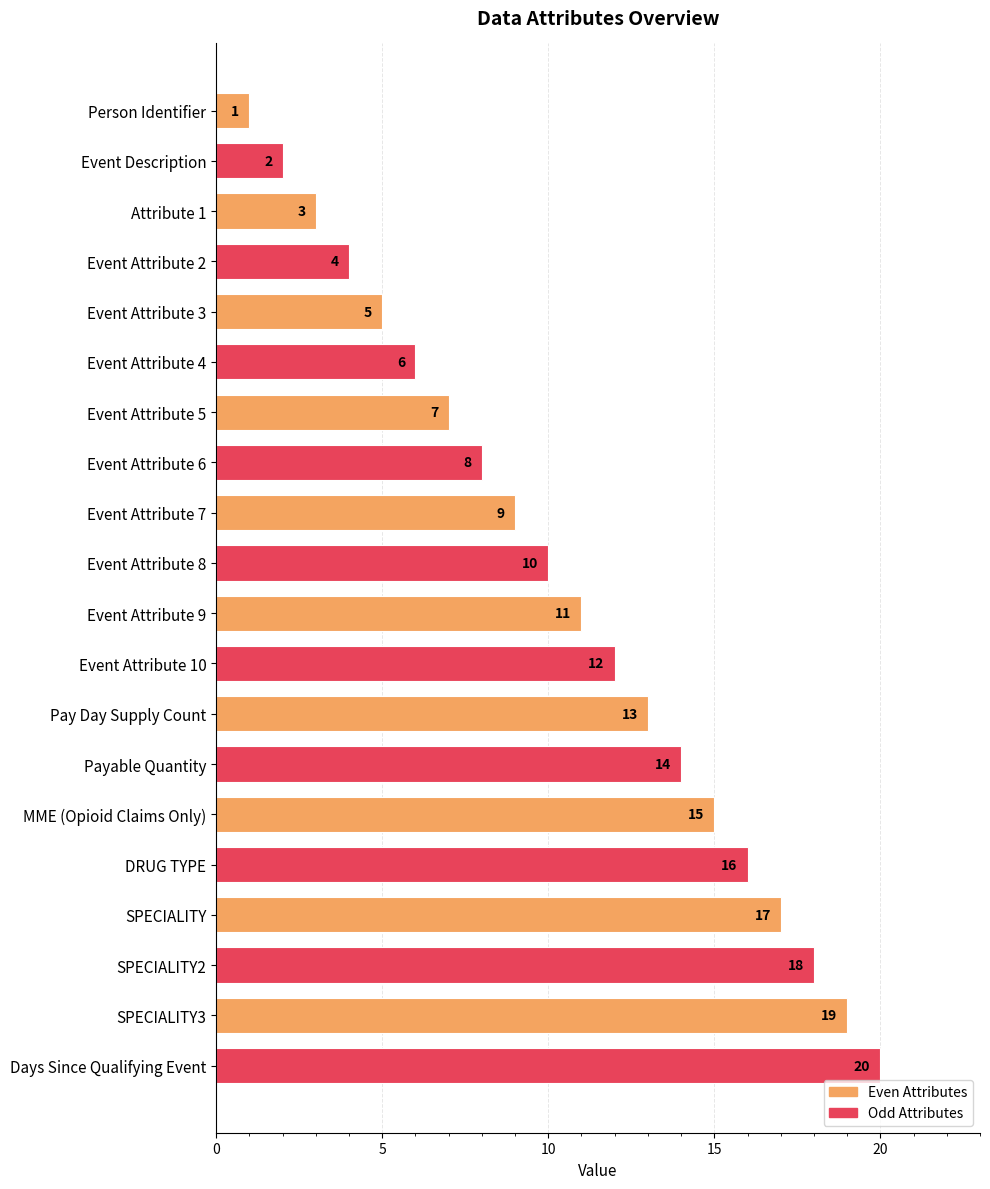

What is the sum of all values?

210